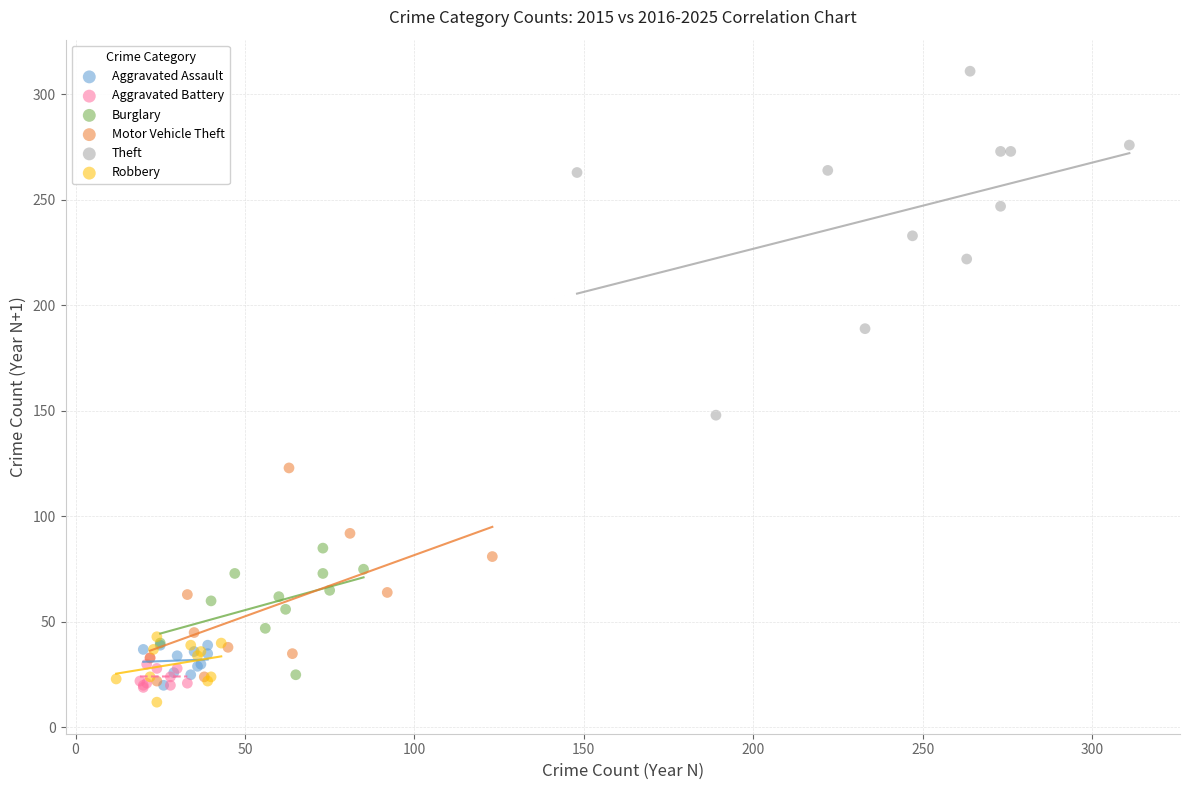

Which series has the widest spread of Y values?

Theft